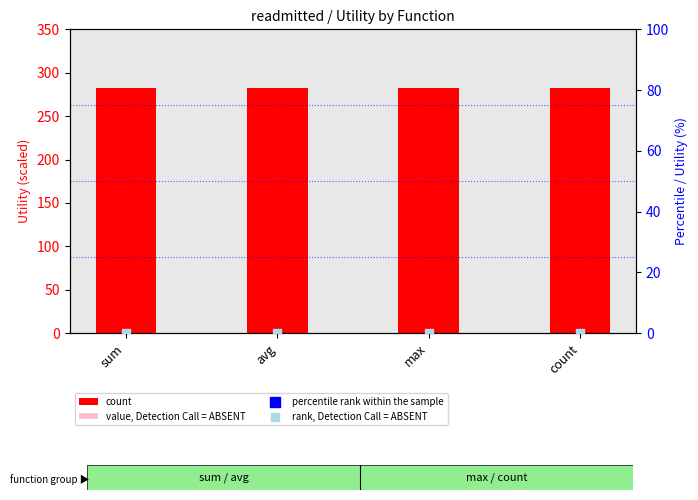

At which category is the sum across all series the highest?

sum